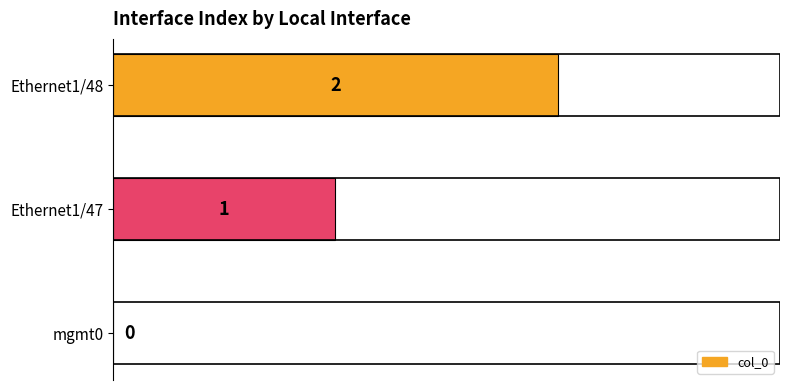

Which category has the highest value across all series?

Ethernet1/48